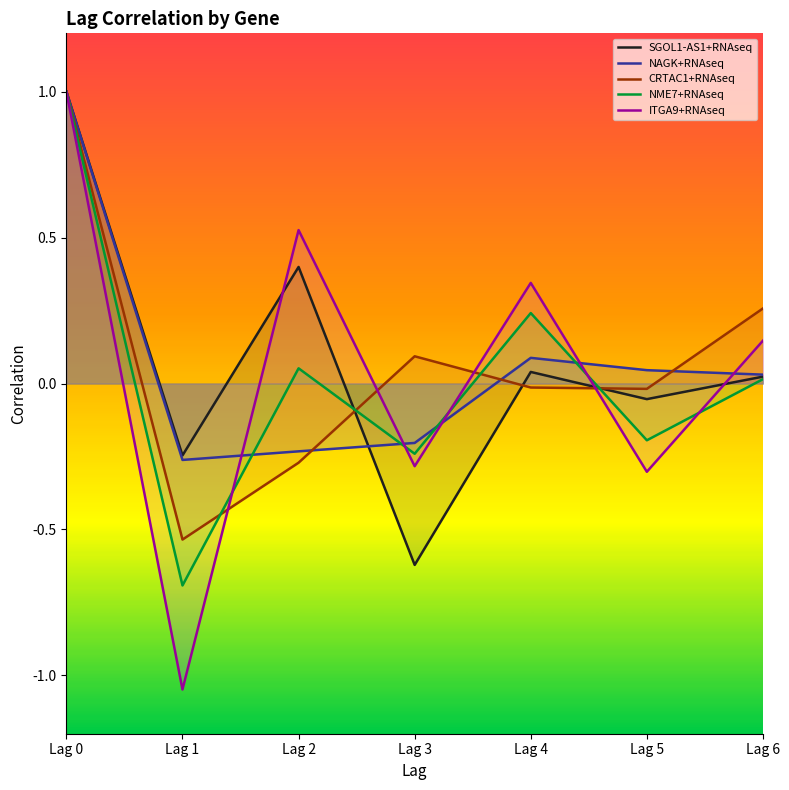

Which series has the largest total across all categories?

SGOL1-AS1+RNAseq